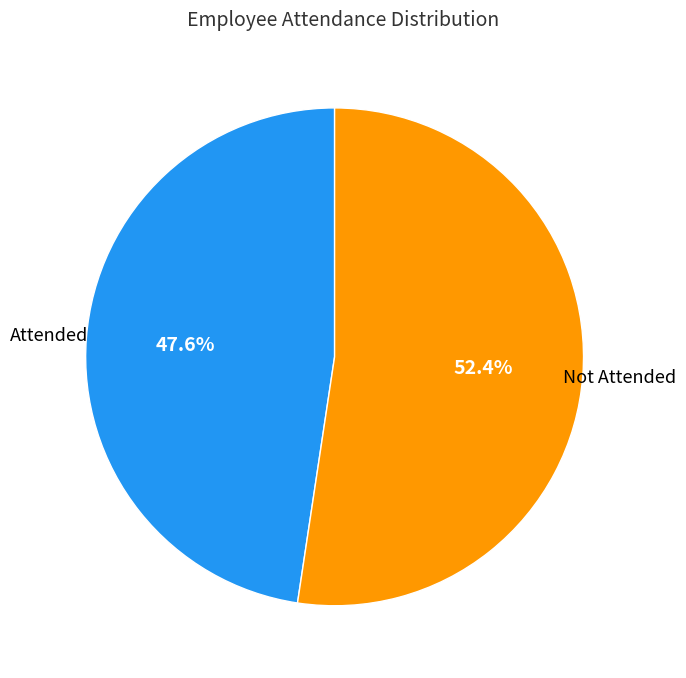

Is there a majority slice in this chart?

Yes